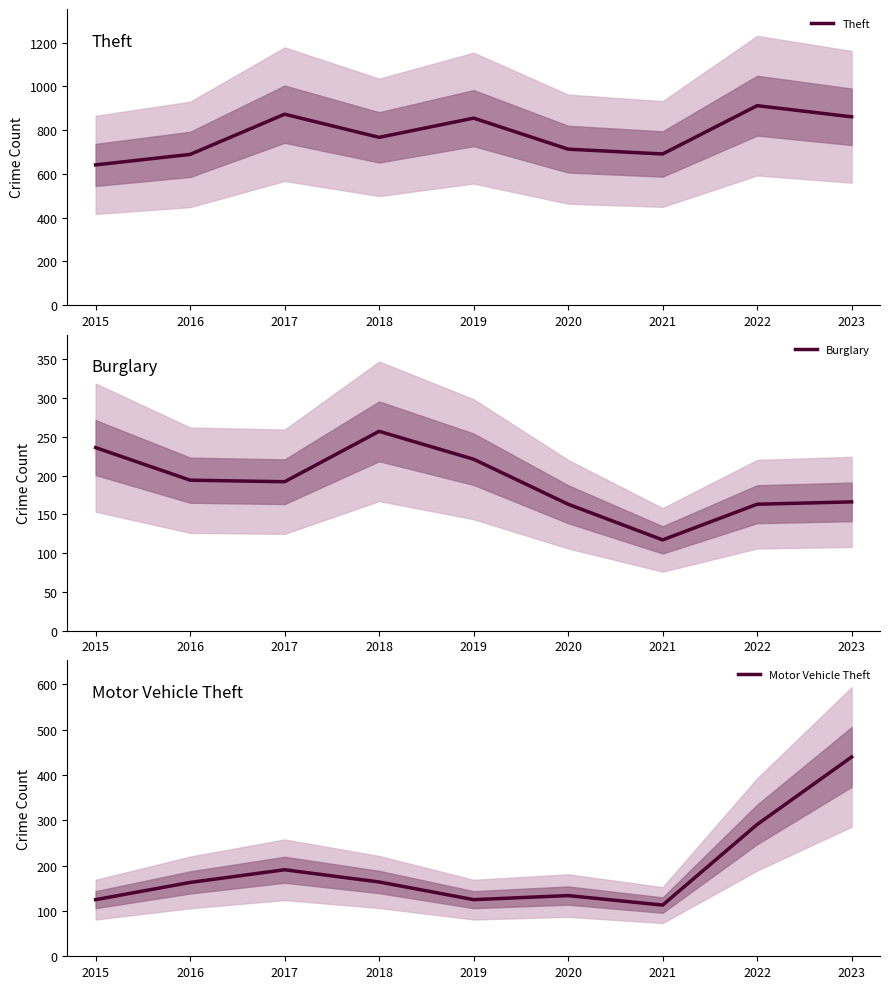

List the labels in order of Theft value, smallest first.

2015, 2016, 2021, 2020, 2018, 2019, 2023, 2017, 2022